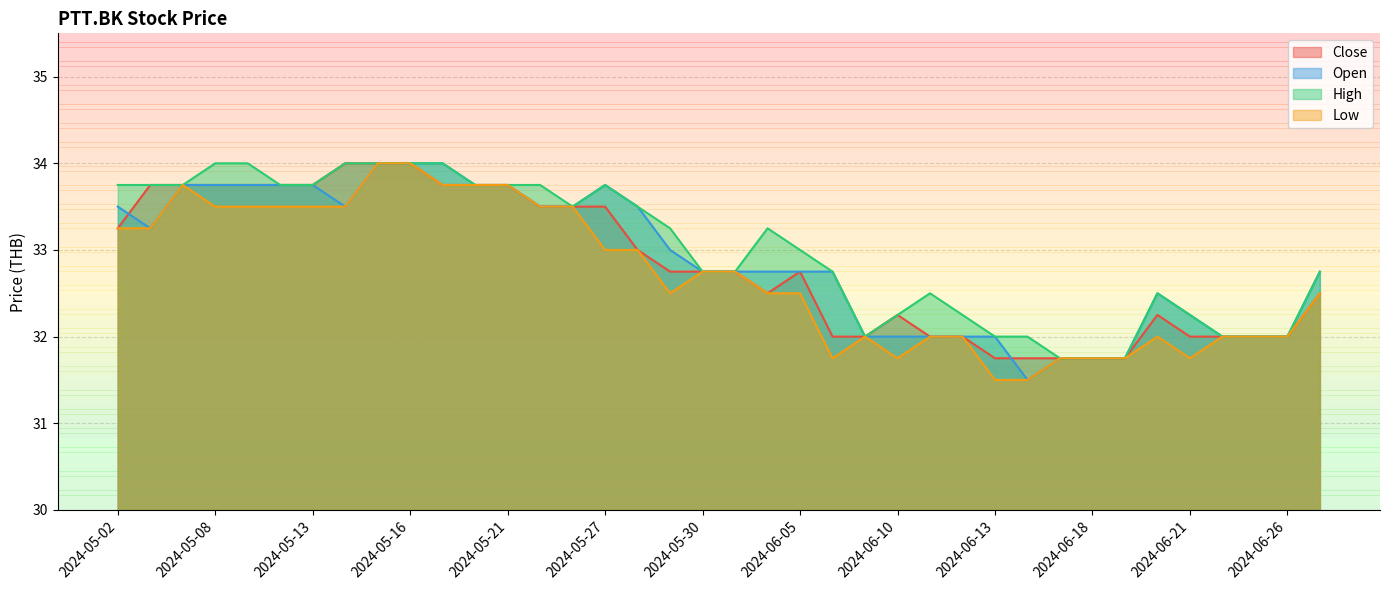

What is the label of the 34th point from the right?

2024-05-09